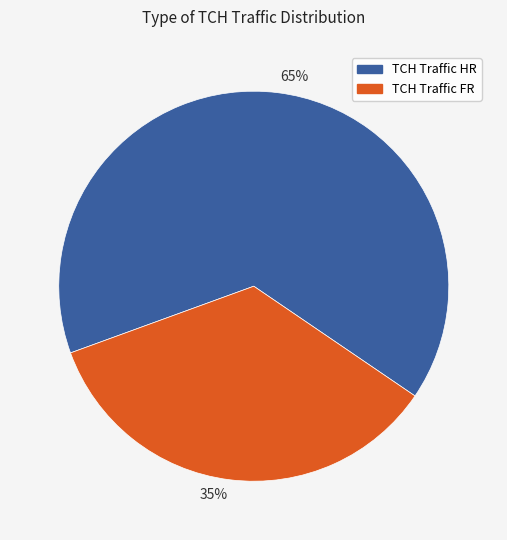

Which category has the smallest portion of the pie?

35%